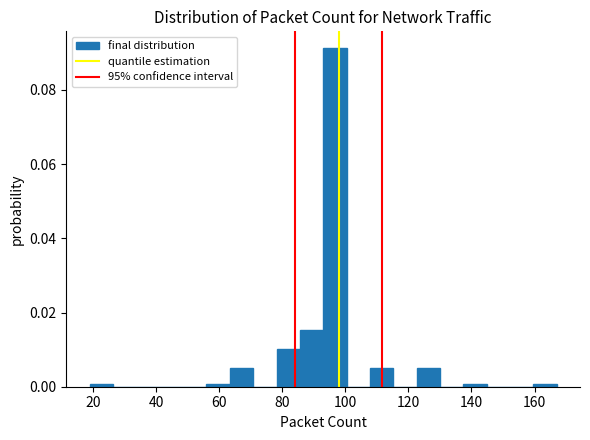

Around what value on the x-axis is the tallest bar? Give the approximate position of its centre, as read against the axis.

96